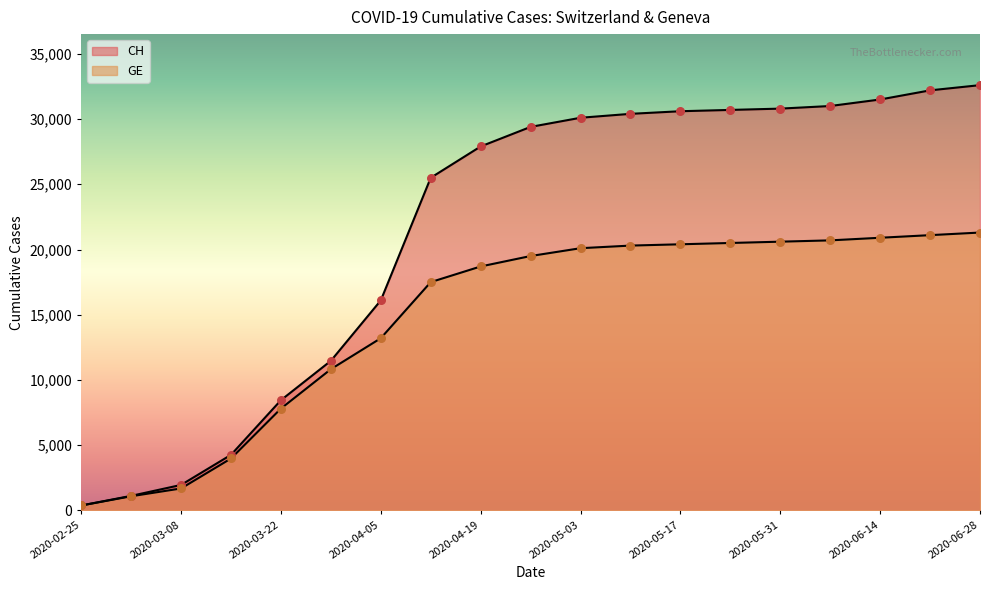

Which series has the largest total across all categories?

CH